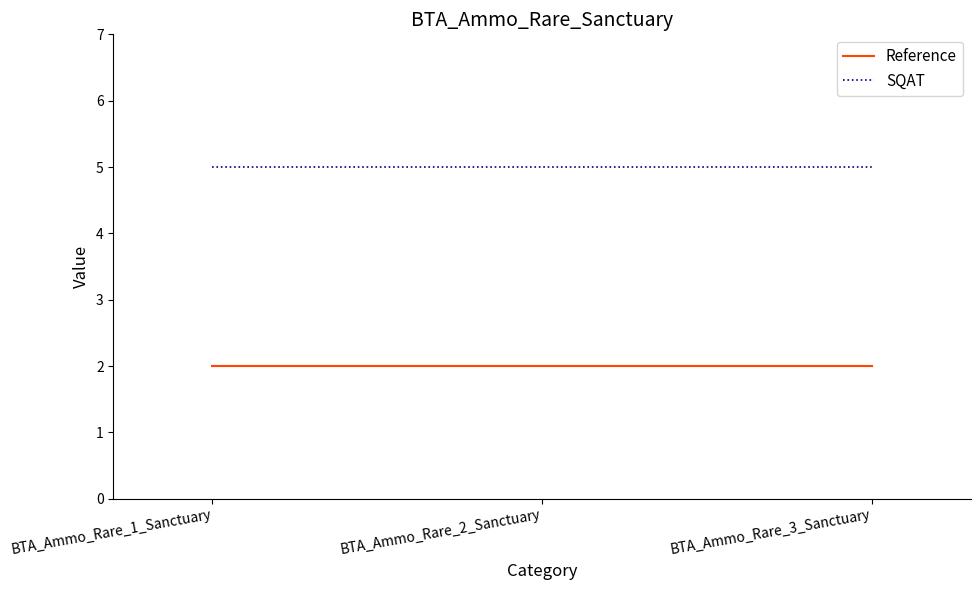

The value of SQAT at BTA_Ammo_Rare_2_Sanctuary is 2. True or false?

False